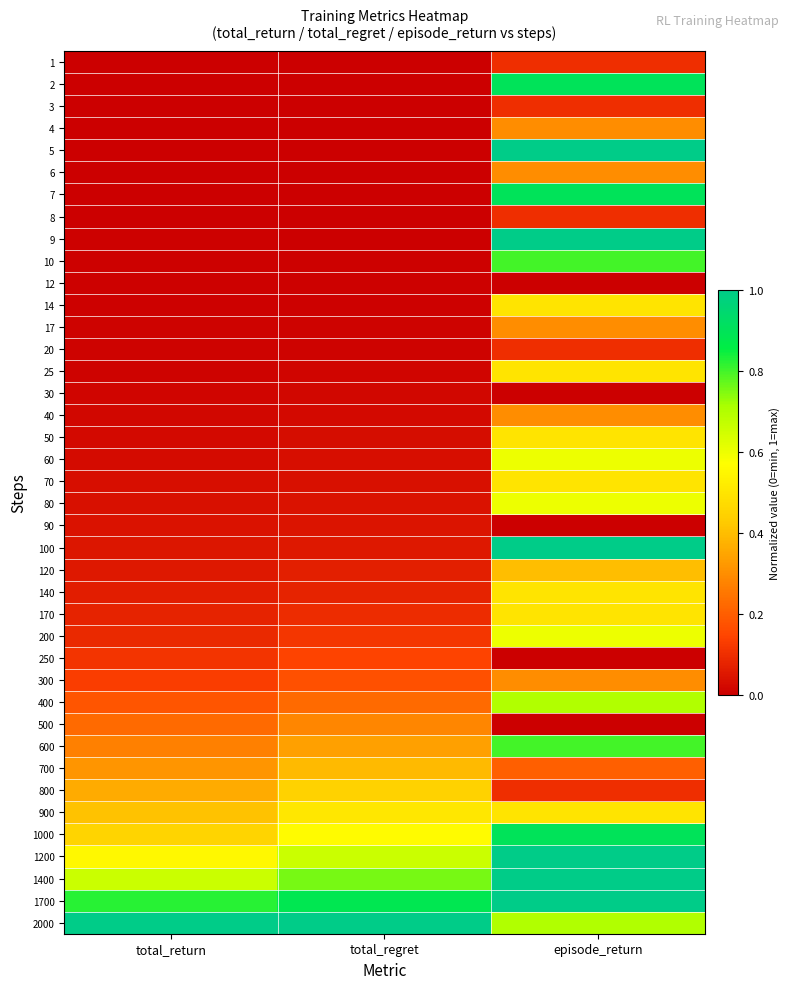

At which category is the sum across all series the highest?

episode_return